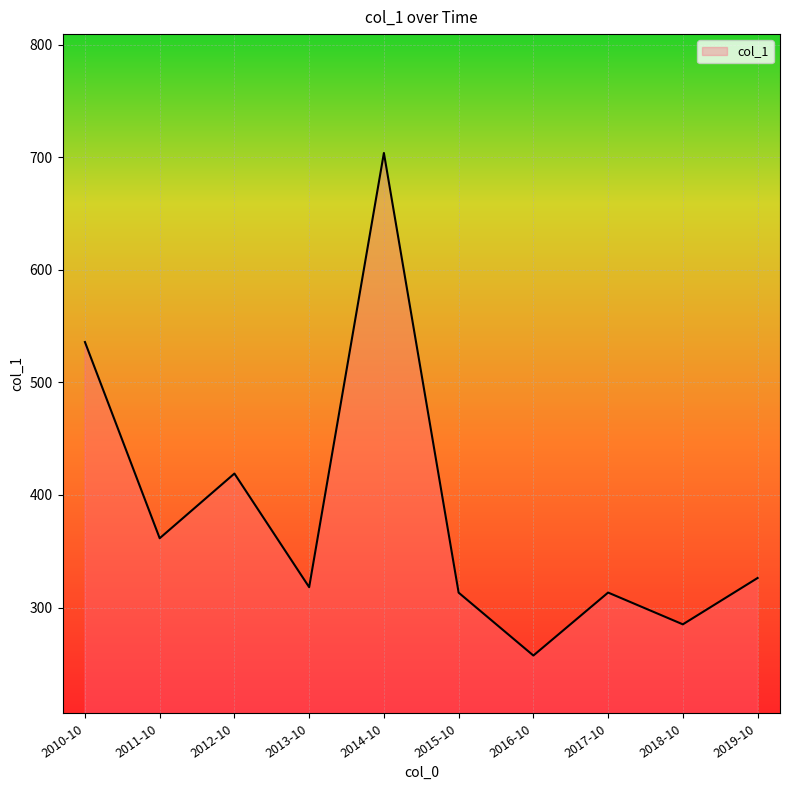

Which has a higher value, 2011-10 or 2013-10?

2011-10